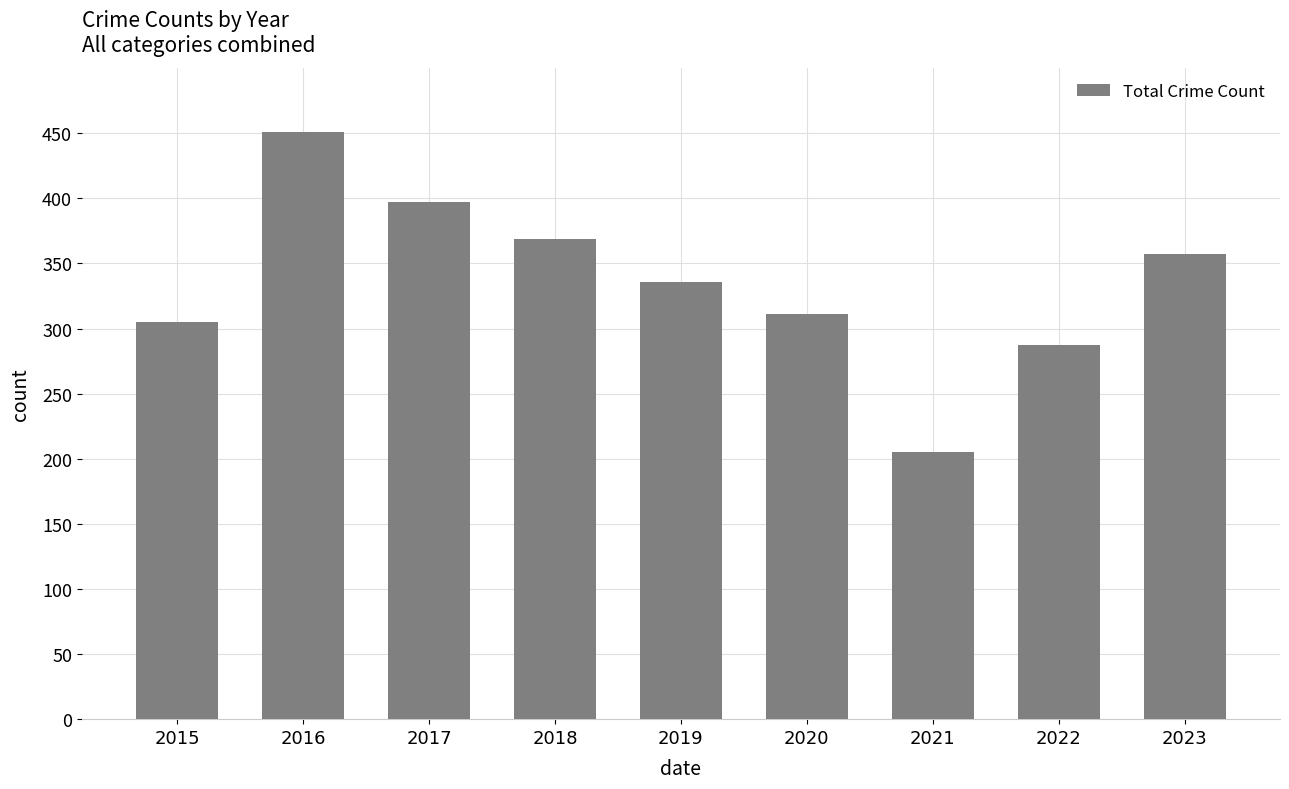

What is the difference between the values at 2019 and 2016?

115